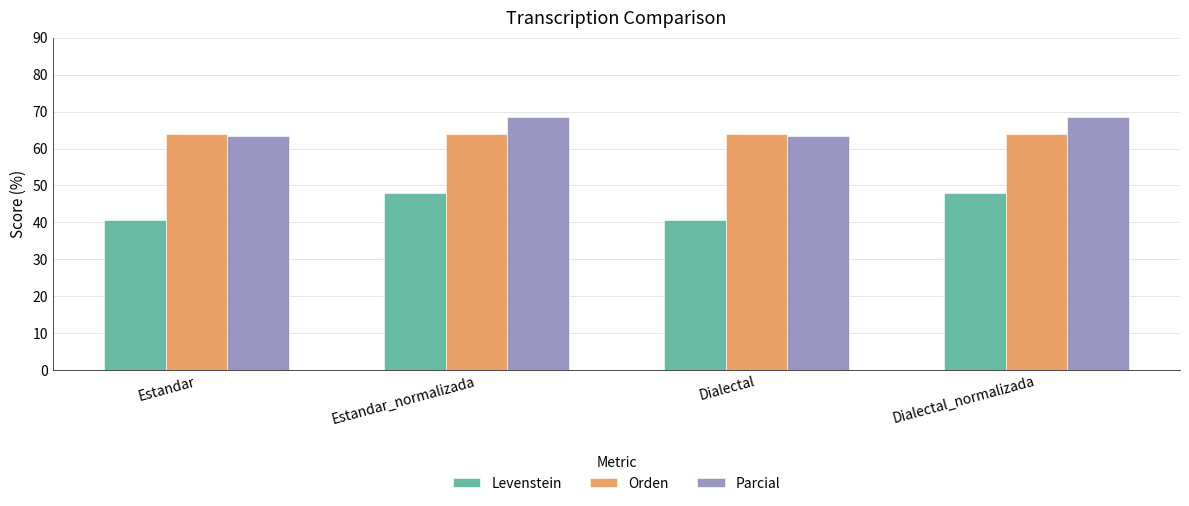

What is the highest value of the Parcial series?

68.4